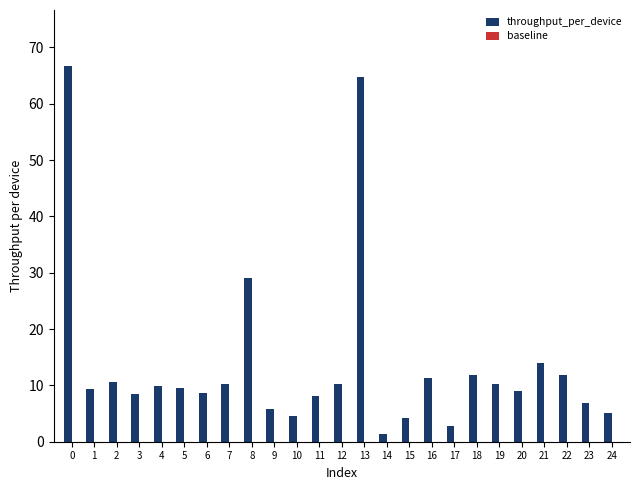

What is the value of the 25th bar from the left?

5.0